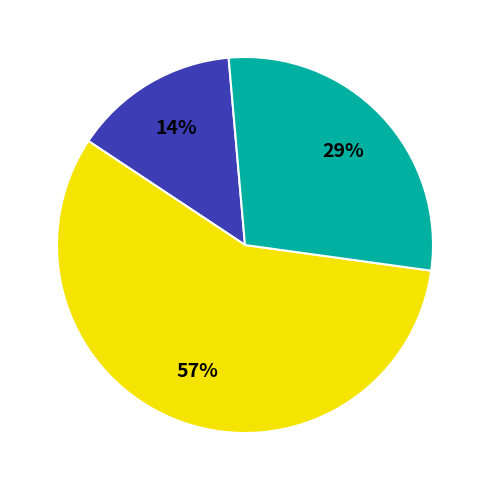

To the nearest percent, what is the average slice percentage?

33%